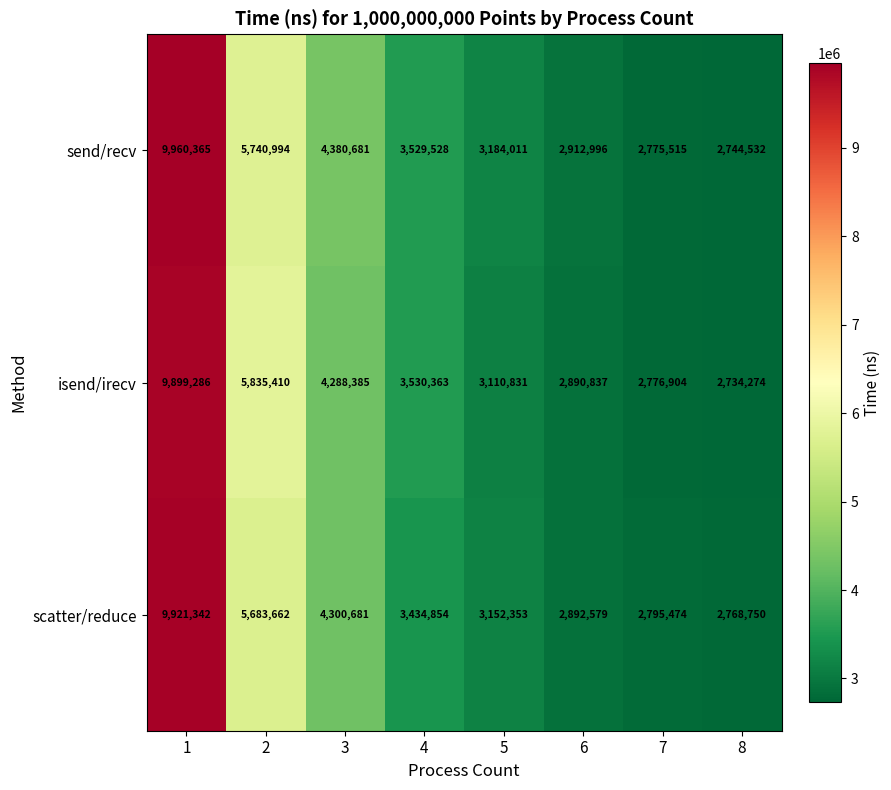

At which category is the sum across all series the highest?

1